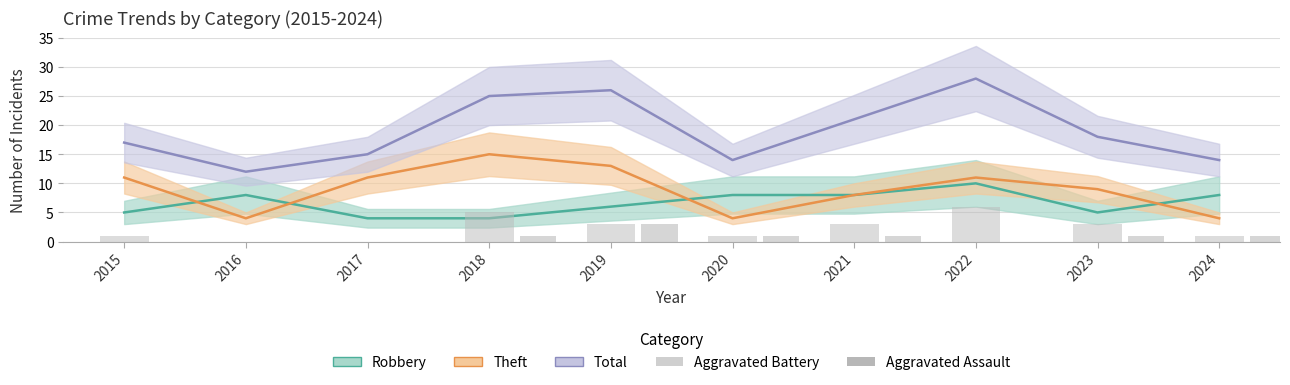

The value of Aggravated Assault at 2018 is 1. True or false?

True